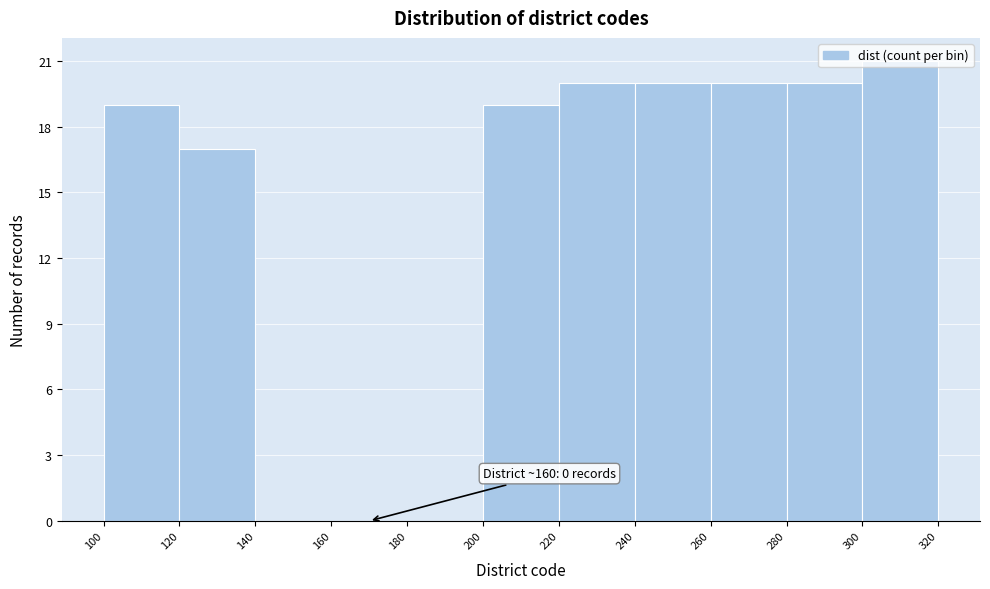

Over which range of the x-axis is the bar tallest?

300 to 320